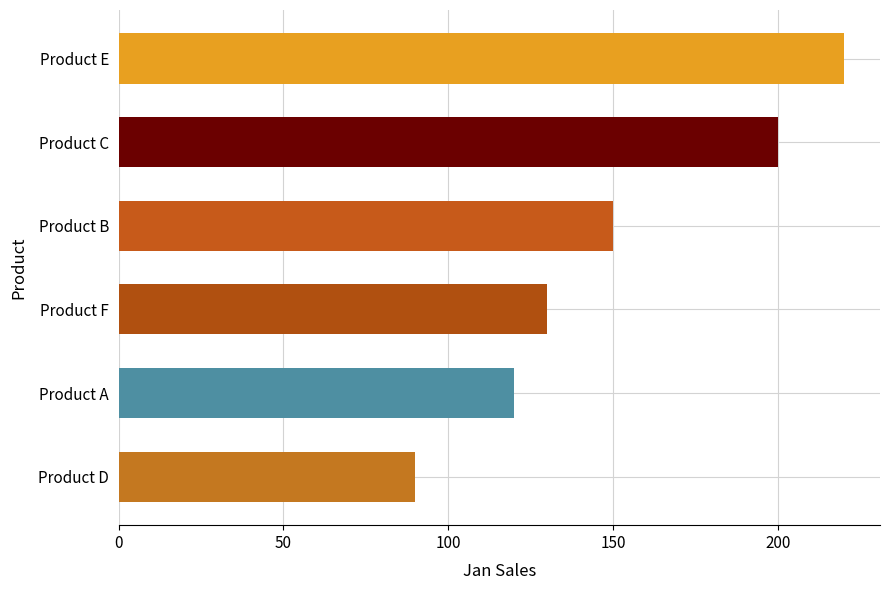

What is the difference between the maximum and minimum values?

130